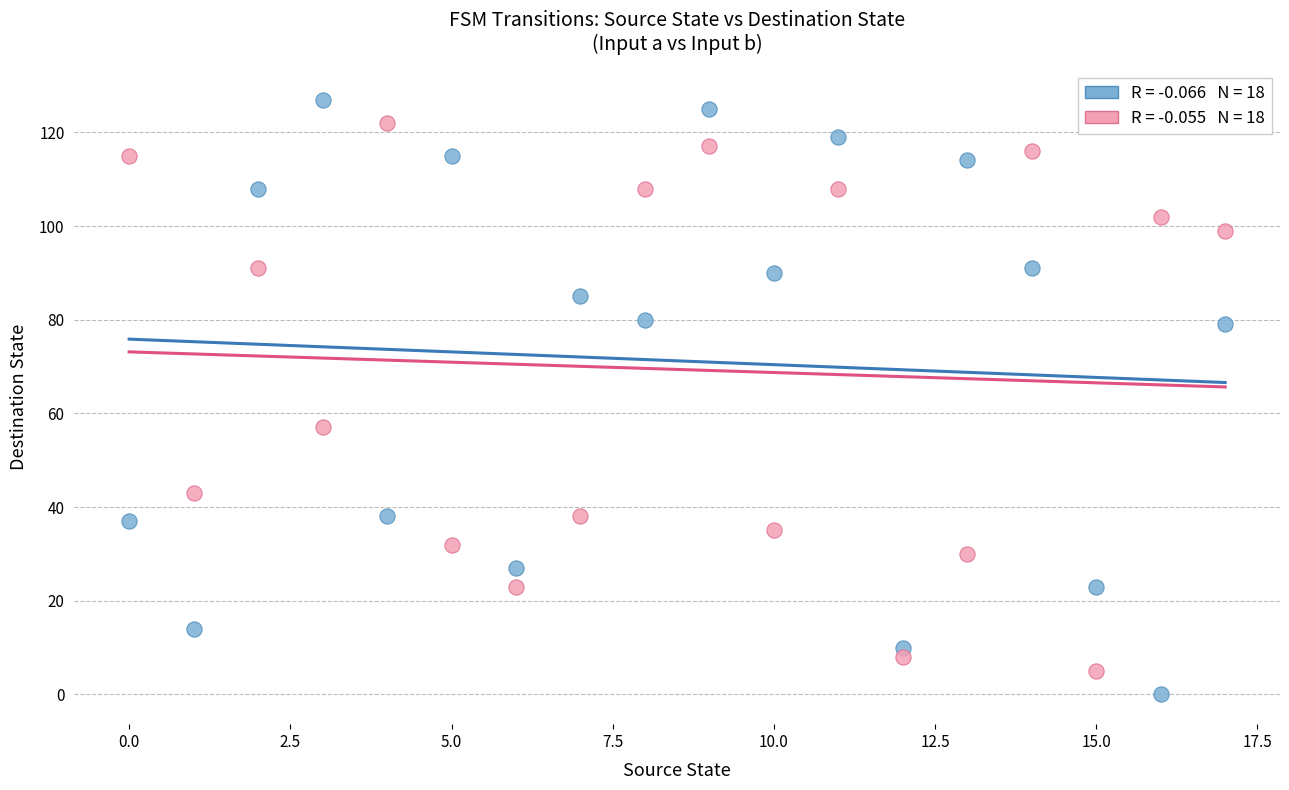

Across all data points, what is the range of Y values (max minus min)?

127